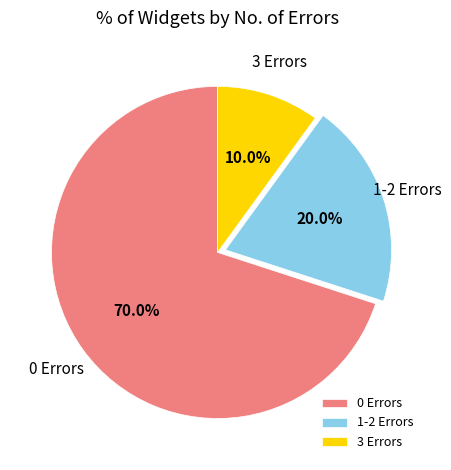

To the nearest percent, what is the average slice percentage?

33%